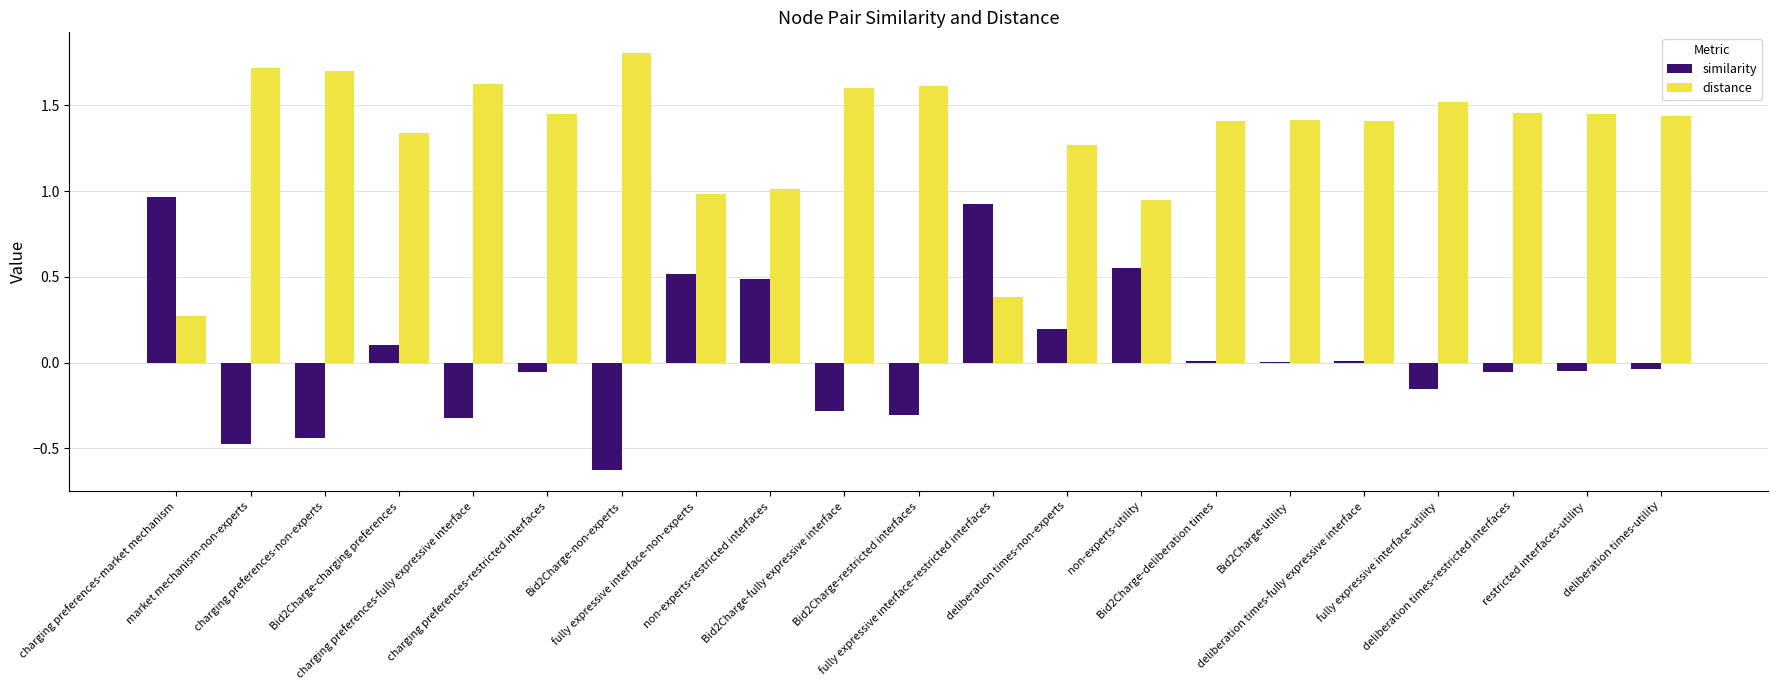

Is the value of similarity at Bid2Charge-fully expressive interface greater than the value of distance at deliberation times-utility?

No